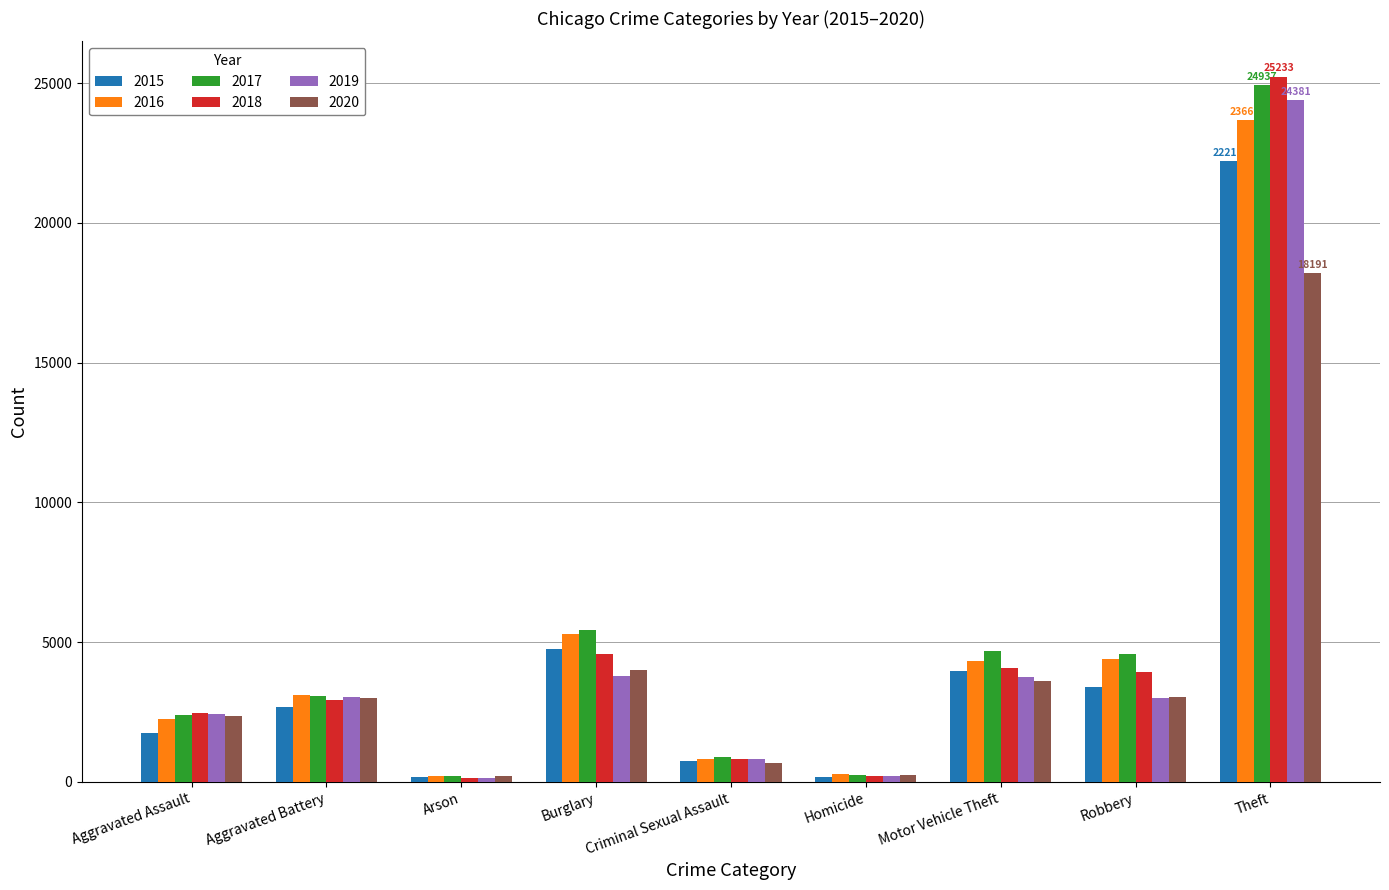

What is the minimum value shown in the chart?

139